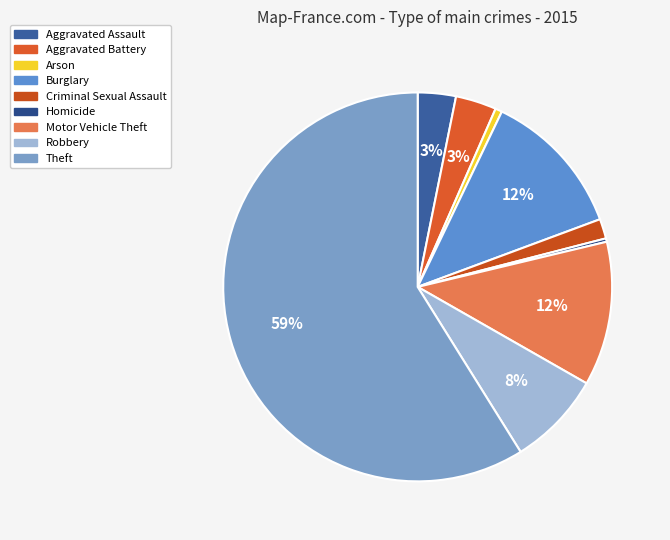

Which category accounts for the majority?

Theft